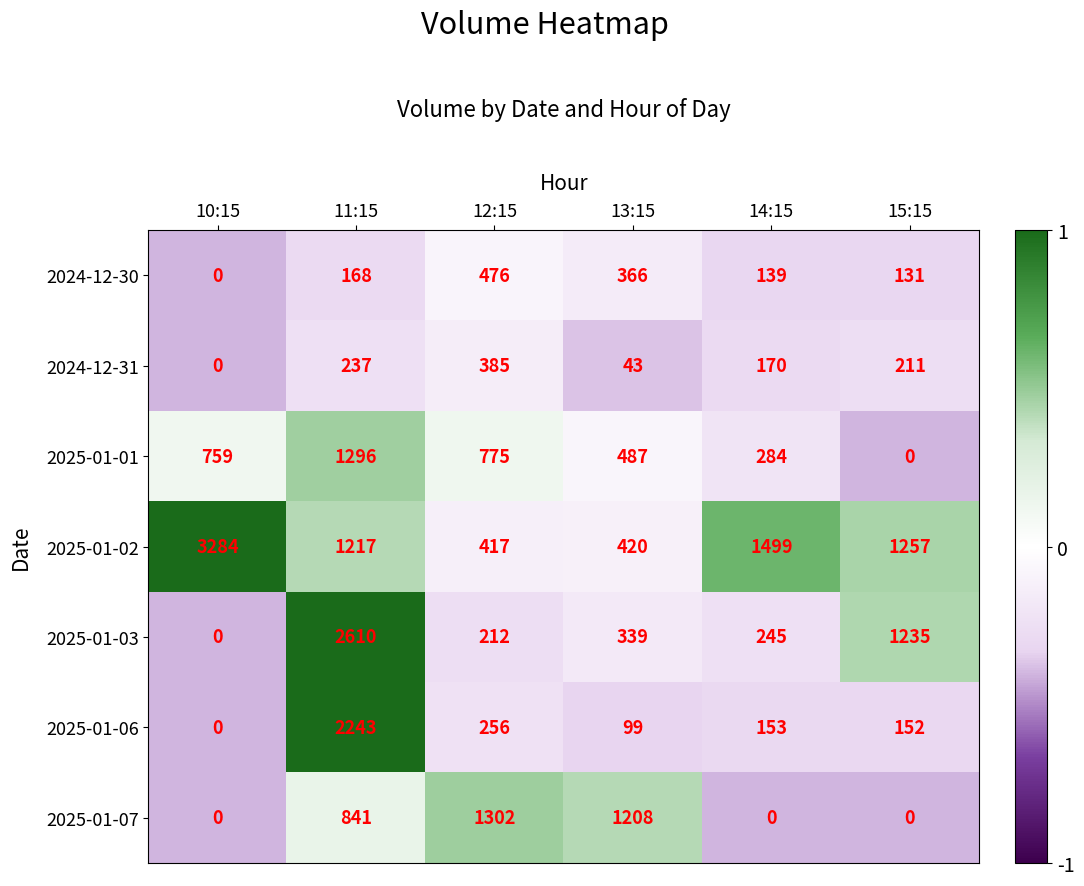

Which series has the largest range (max minus min)?

2025-01-02